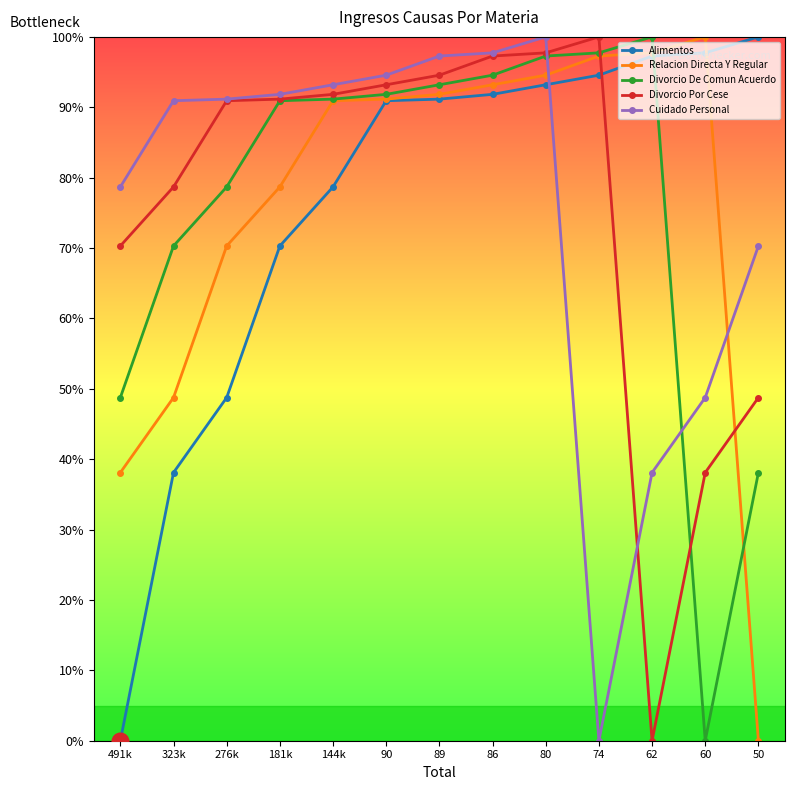

Is the value of Cuidado Personal at 90 greater than the value of Divorcio Por Cese at 50?

Yes